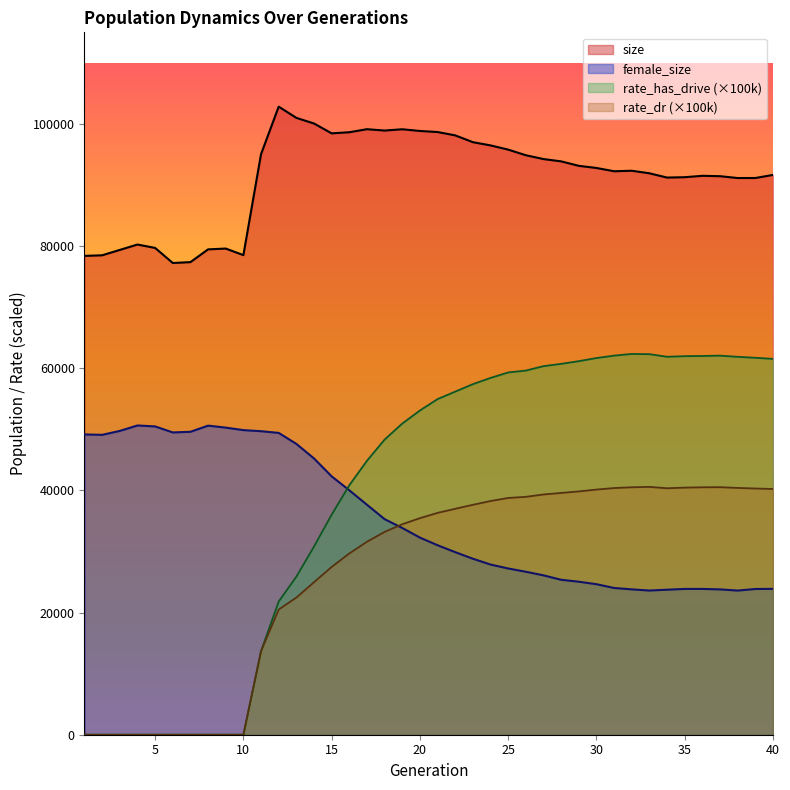

The rate_has_drive series shows 81936.7 at 22. True or false?

False